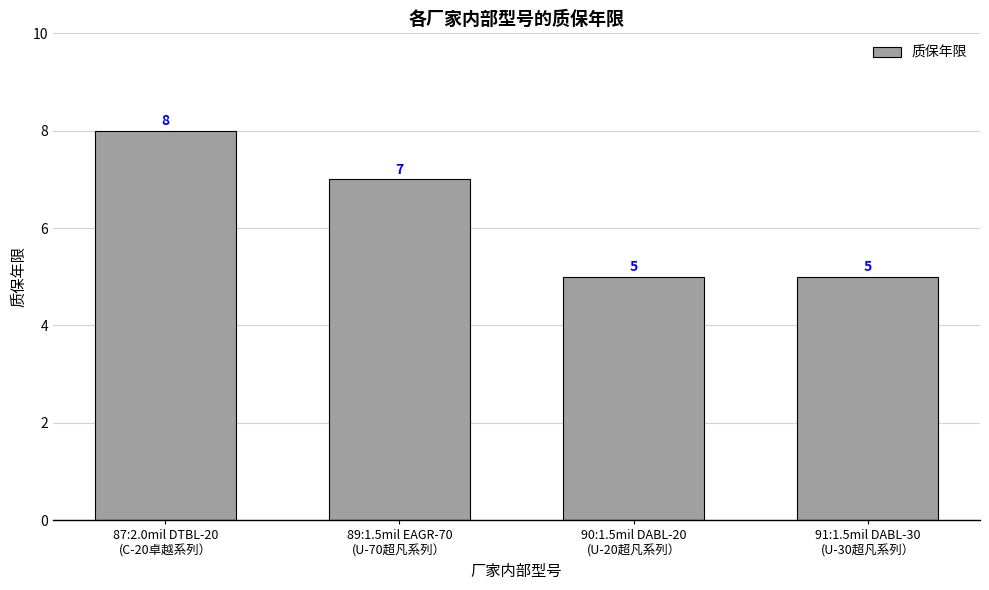

What is the label of the 1st bar from the left?

87:2.0mil DTBL-20
(C-20卓越系列）